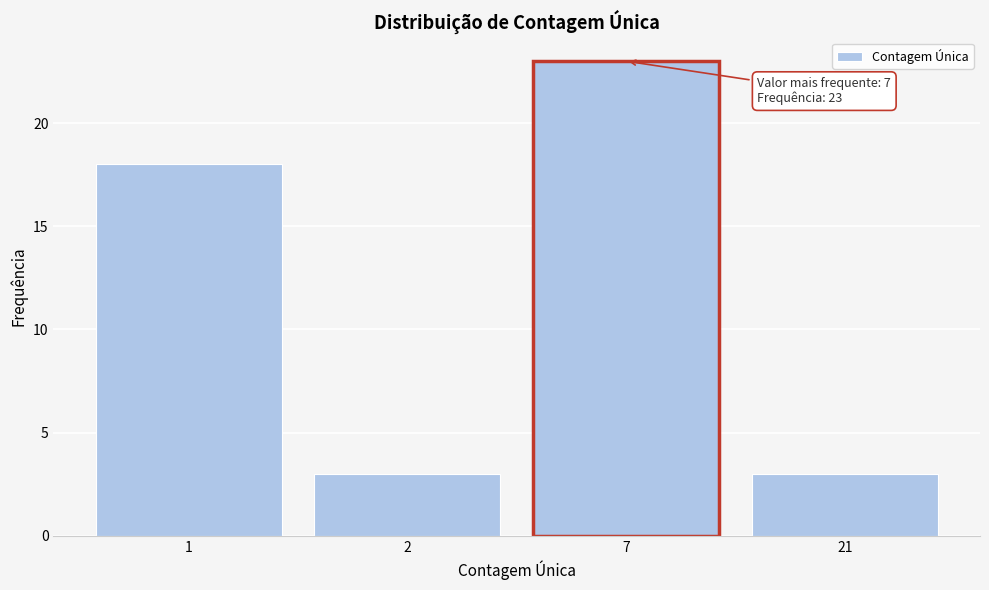

Reading left to right, what are all the values shown in this chart?

1=18	2=3	7=23	21=3